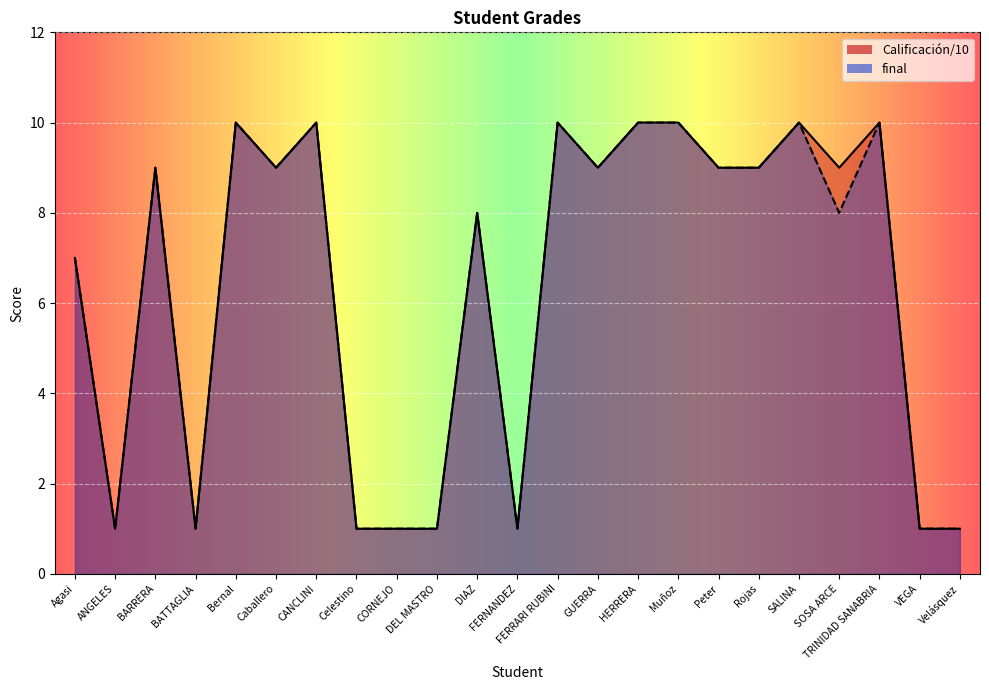

Does the chart display data point markers on the line(s)?

No